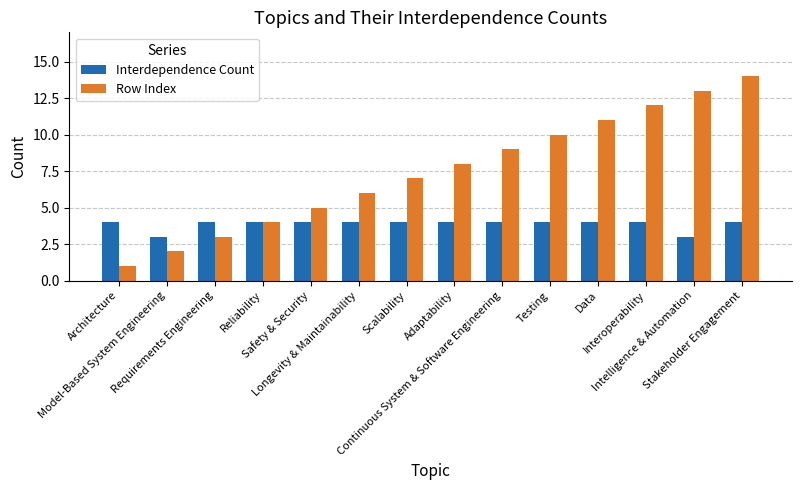

How many distinct data groups are displayed?

2